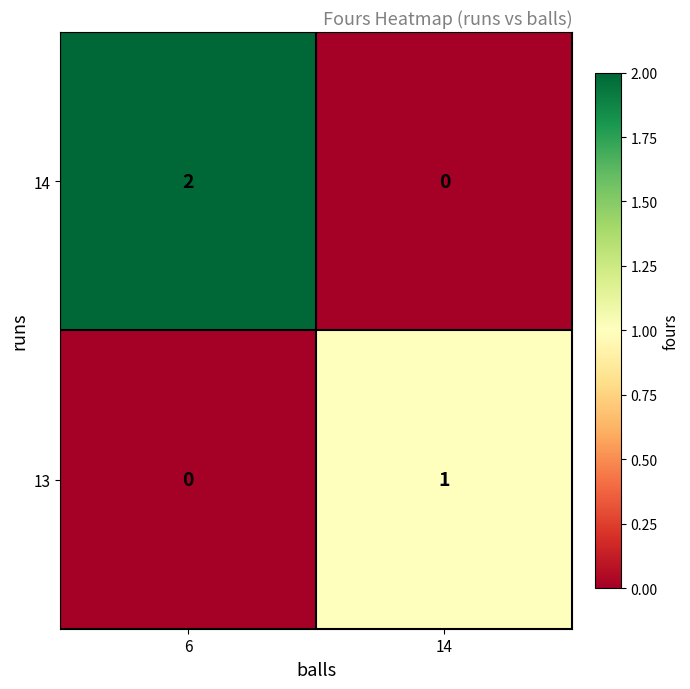

What is the spread (max minus min) of values at 6?

2